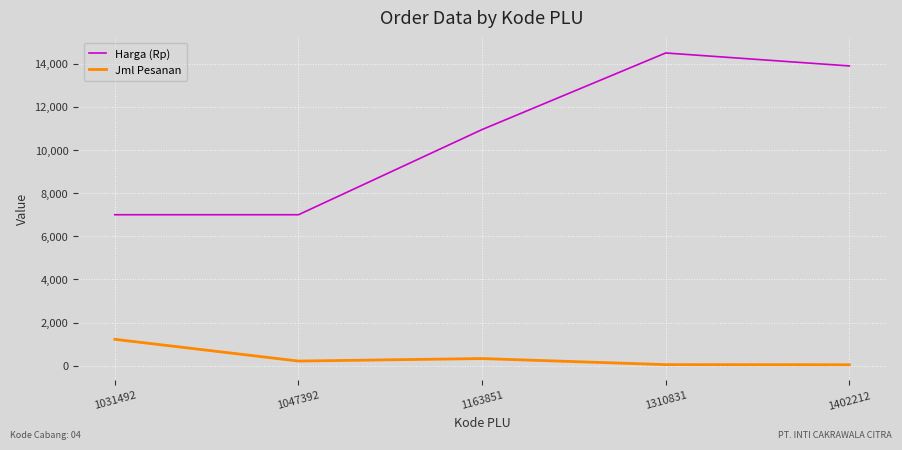

What is the sum of the Jml Pesanan values at 1031492 and 1310831?

1274